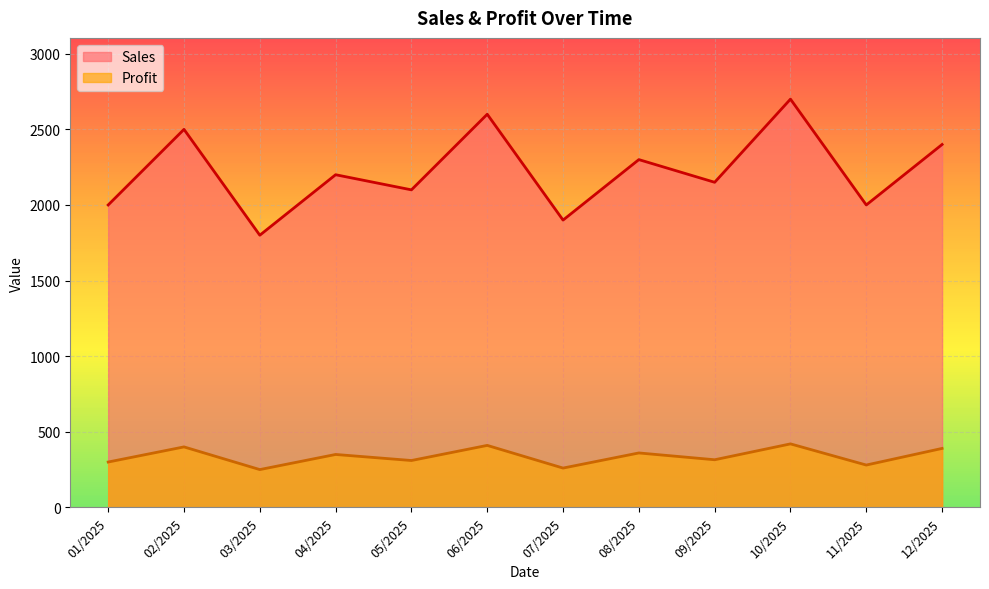

True or false: Profit and Sales intersect in this chart.

False